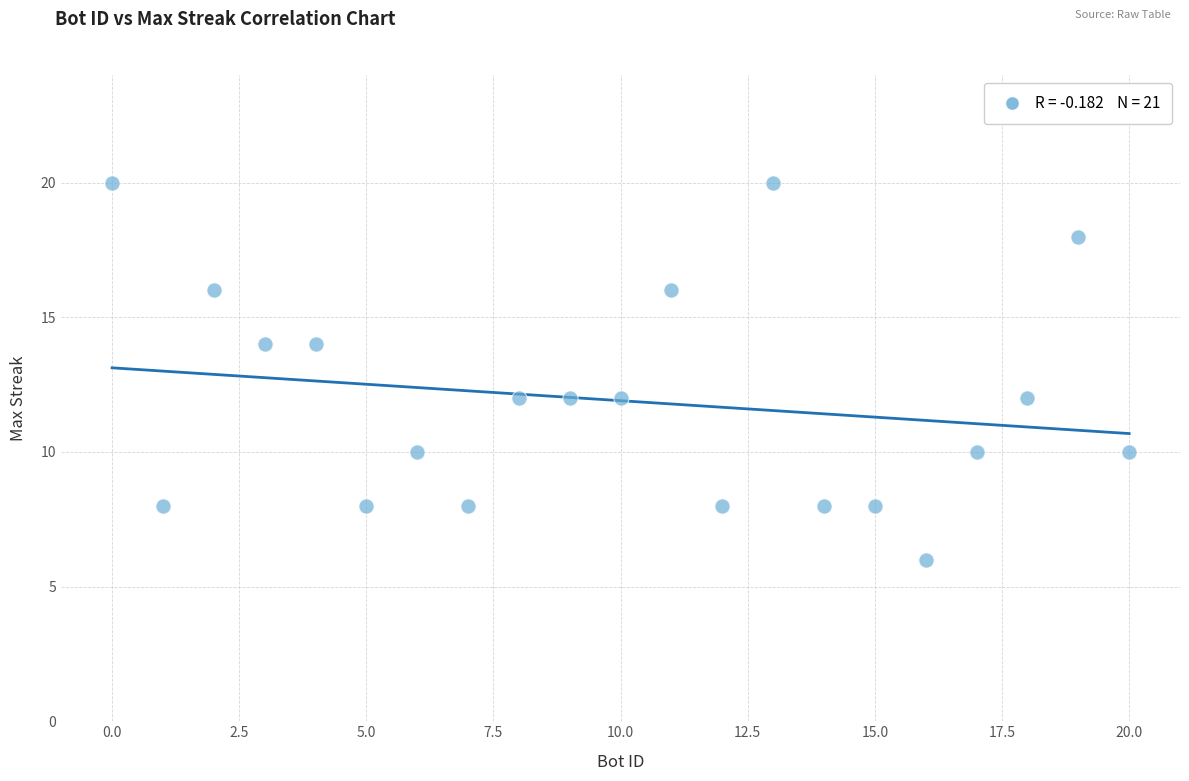

What is the range of Y values (max minus min)?

14